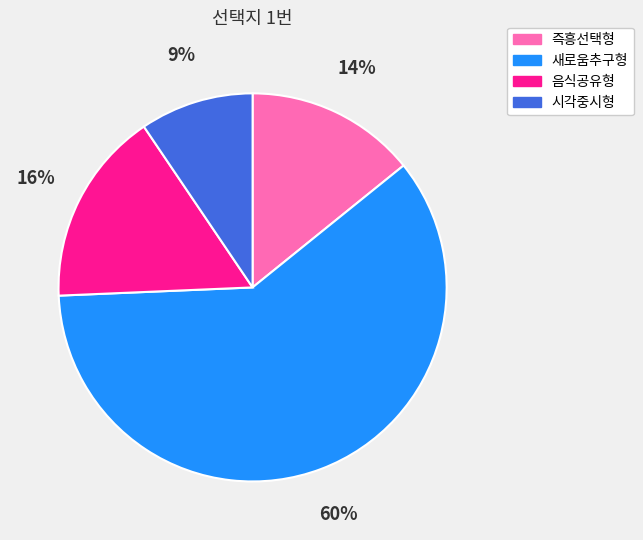

Is it true that 음식공유형 is 16% of the pie?

True